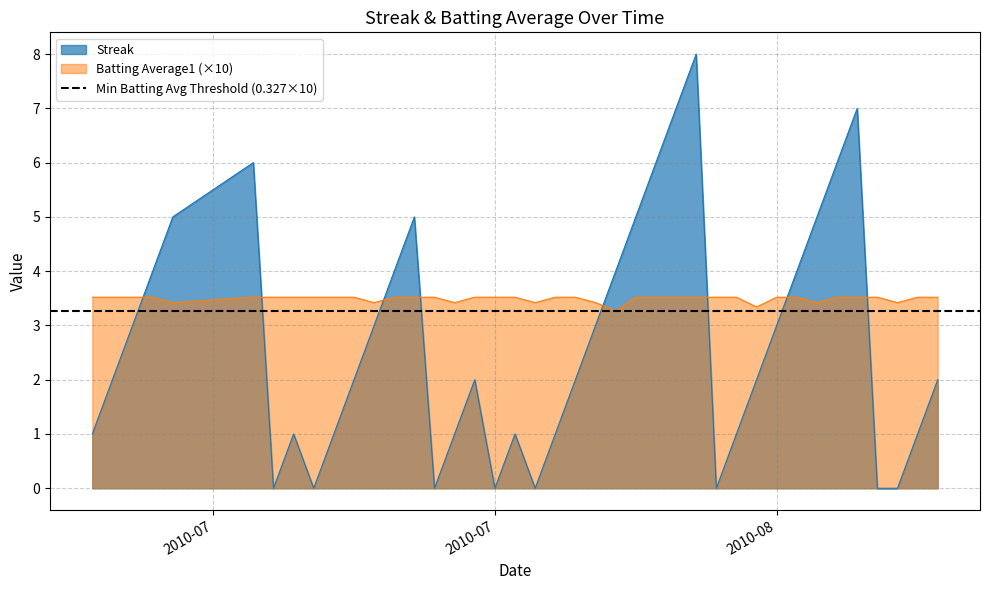

Which has a higher value, 2010-08-17 or 2010-07-15?

2010-07-15